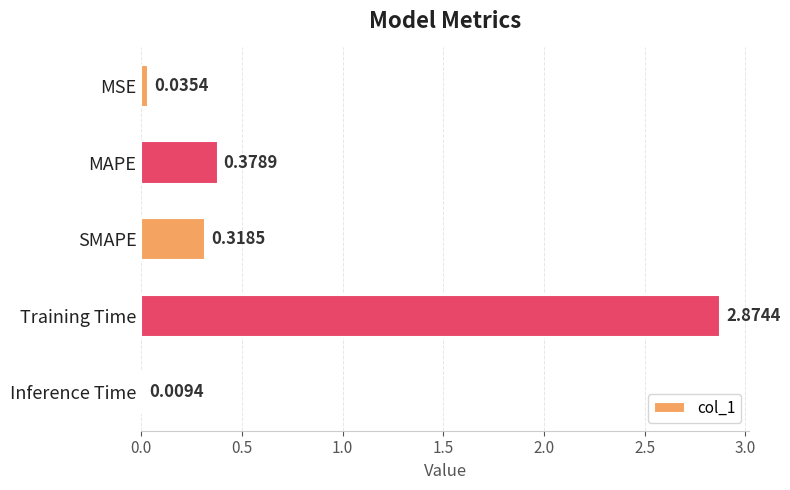

Rank the categories by value from highest to lowest.

Training Time, MAPE, SMAPE, MSE, Inference Time